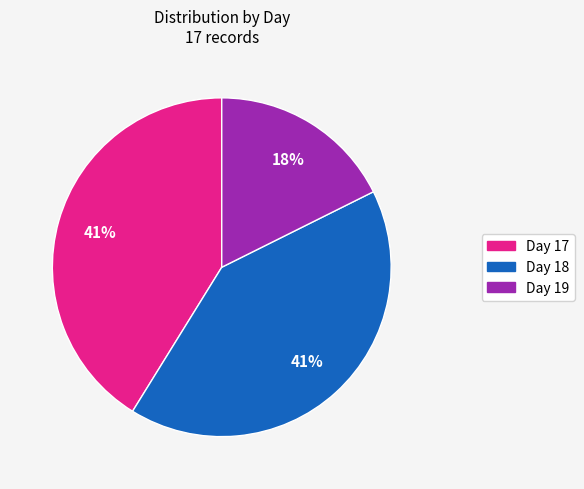

Does any single category account for the majority?

No